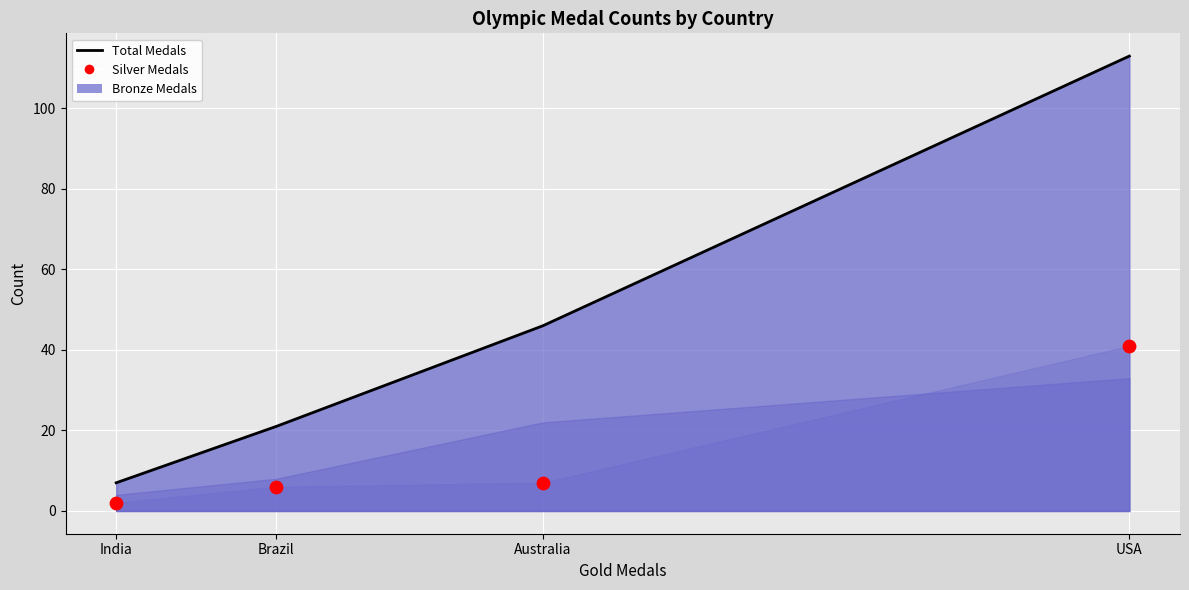

Which series contains the lowest Y value?

Silver Medals